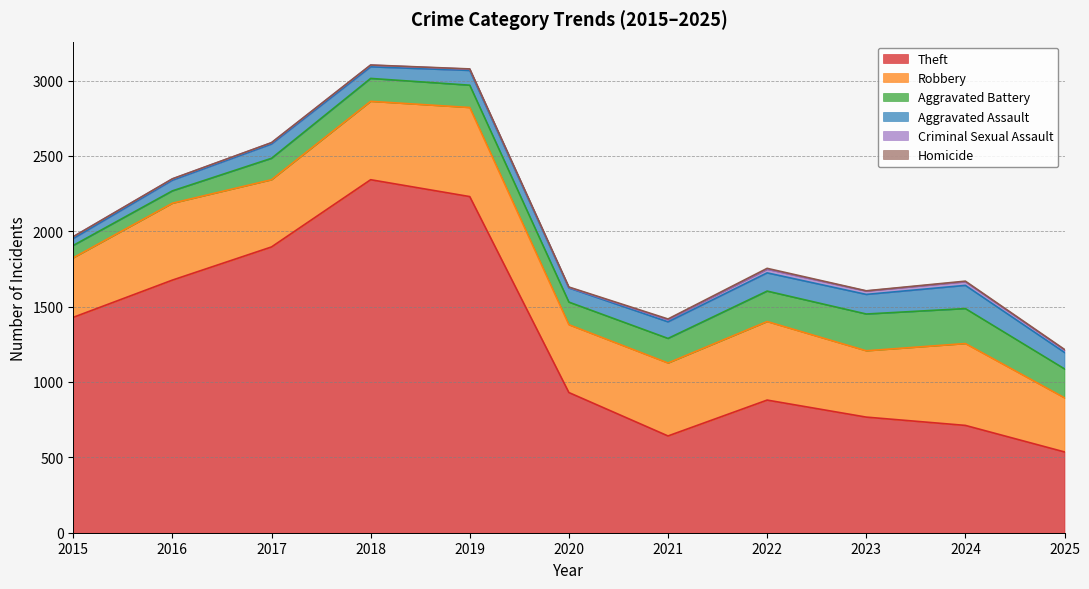

How many distinct data groups are displayed?

6